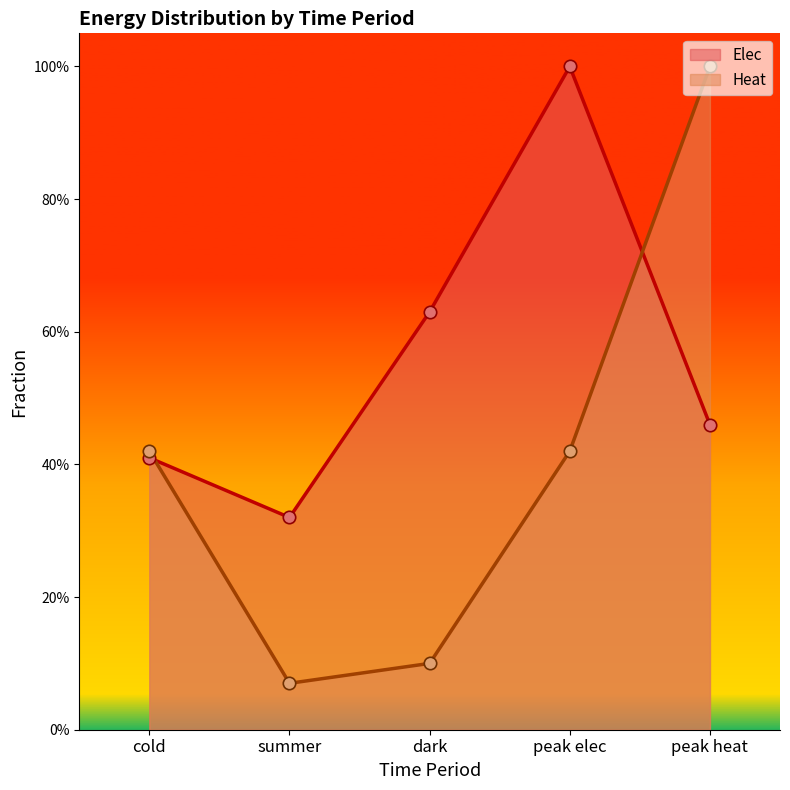

Which series contains the highest Y value?

Elec